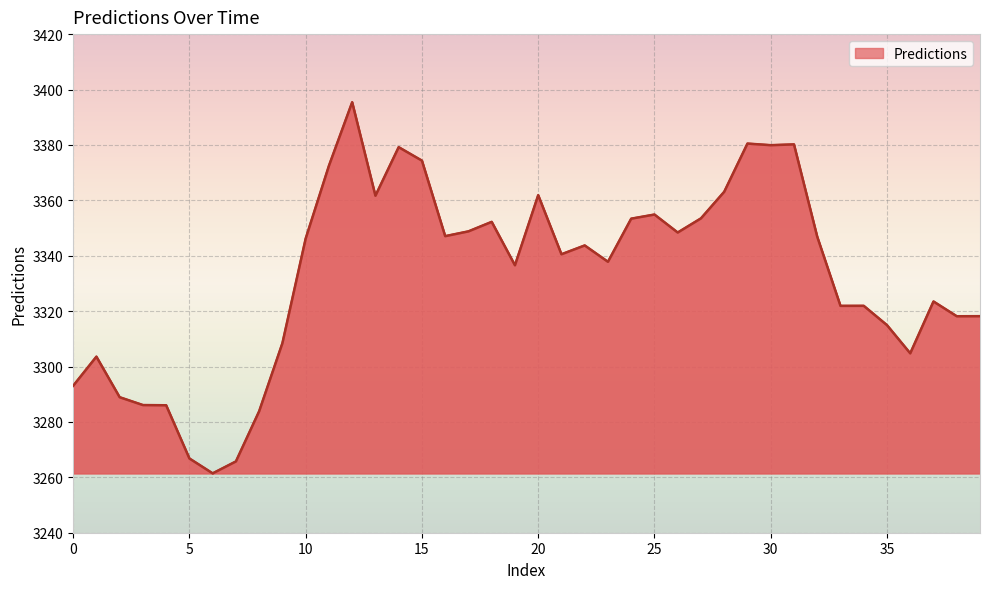

What is the difference between the maximum and minimum values?

134.0